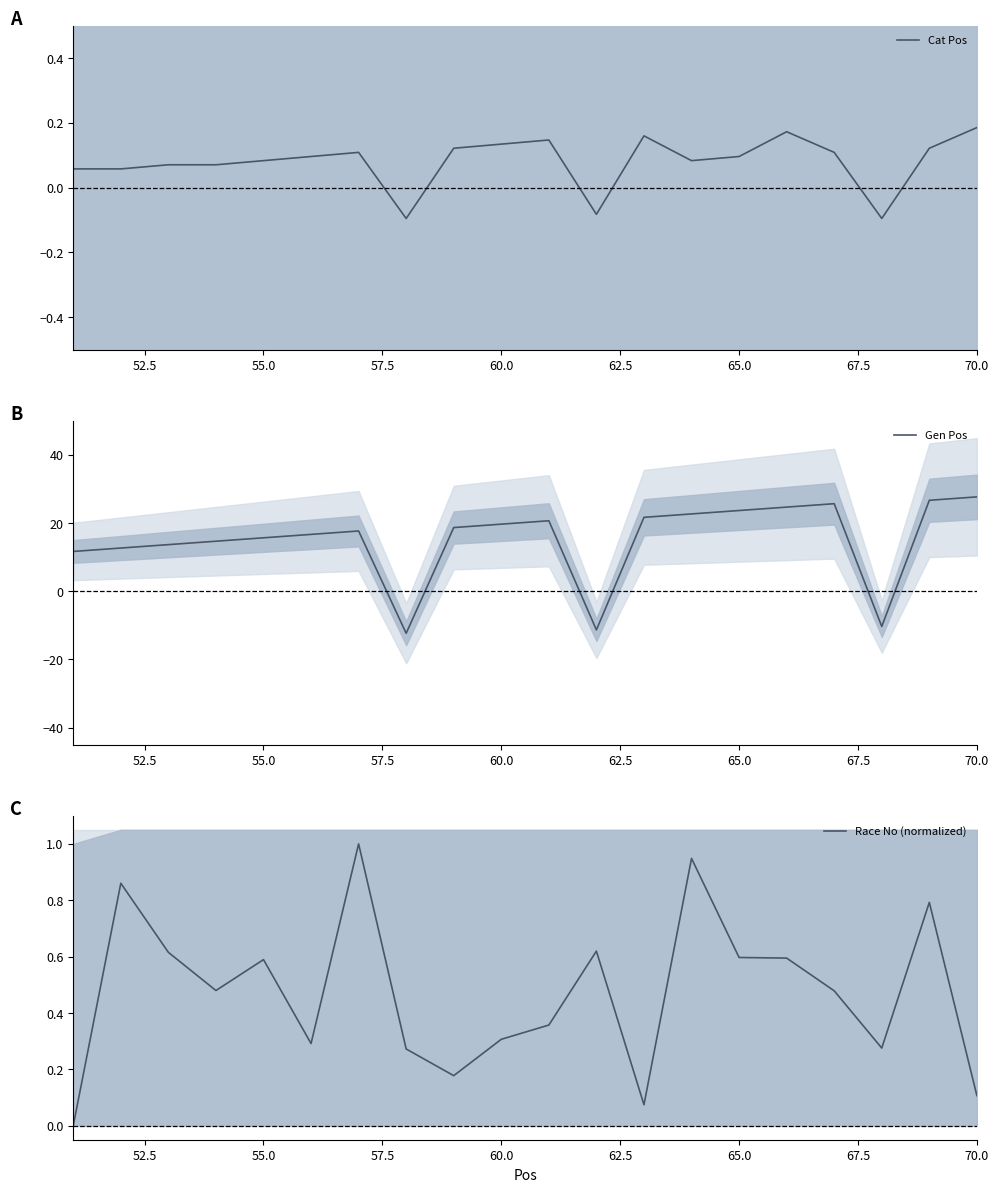

Is it true that Gen Pos equals 15.6 at 55.0?

True